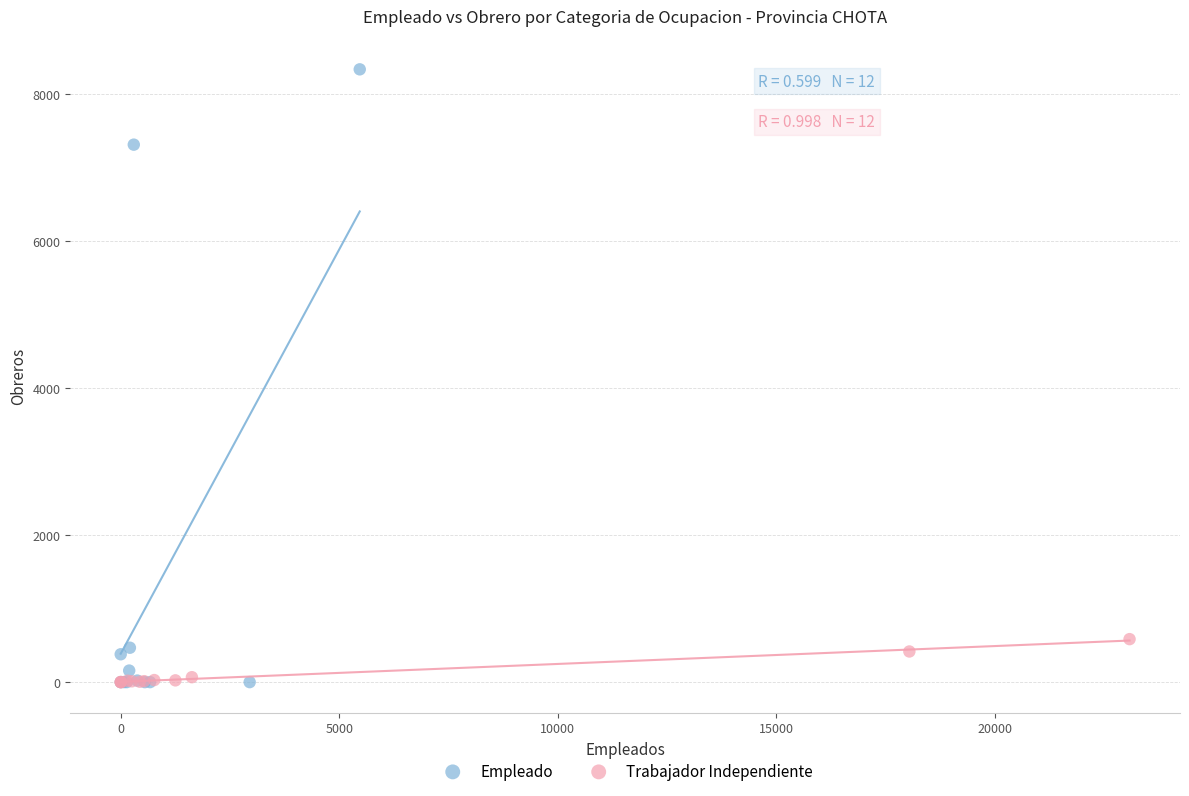

Which series reaches the maximum Y coordinate?

Empleado